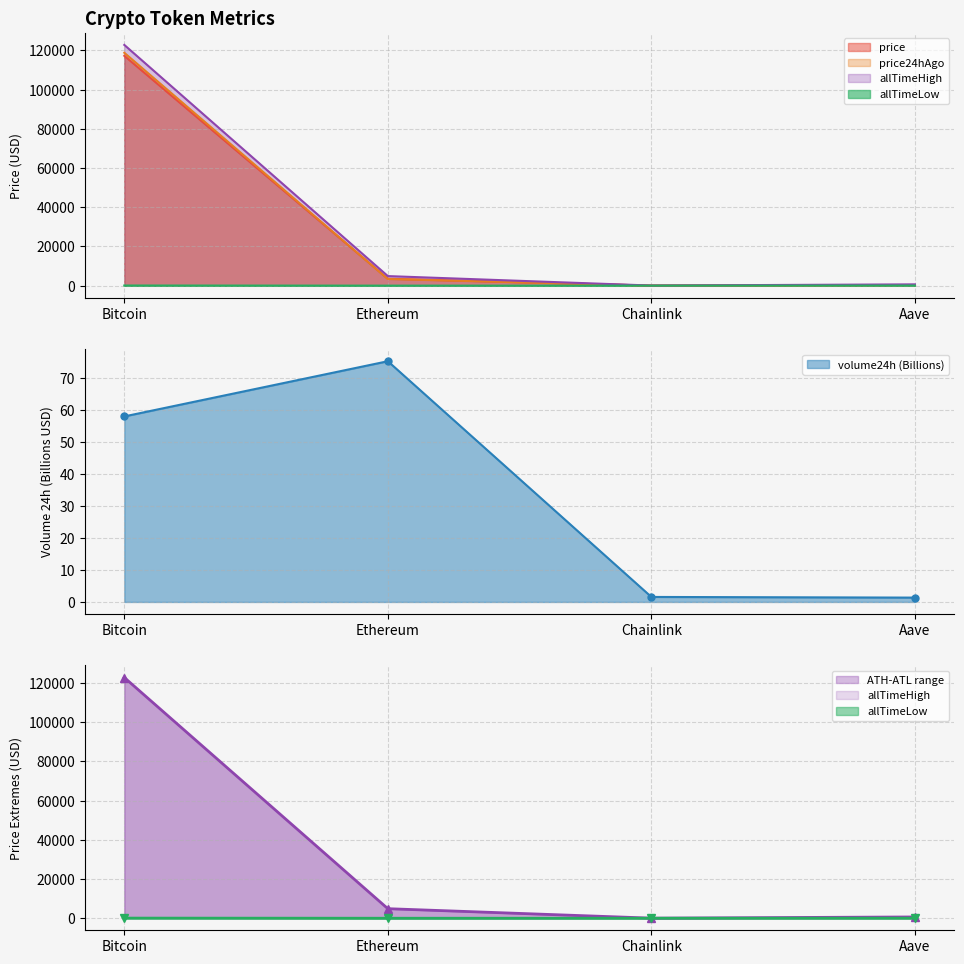

Reading right to left, extract all data points from this chart.

price: Aave=316.6	Chainlink=17.7	Ethereum=3538.2	Bitcoin=117288.0
price24hAgo: Aave=313.7	Chainlink=16.9	Ethereum=3388.7	Bitcoin=118832.0
volume24h: Aave=1.4	Chainlink=1.6	Ethereum=75.3	Bitcoin=58.0
allTimeHigh: Aave=661.7	Chainlink=52.7	Ethereum=4878.3	Bitcoin=122838.0
allTimeLow: Aave=26.0	Chainlink=0.1	Ethereum=0.4	Bitcoin=67.8